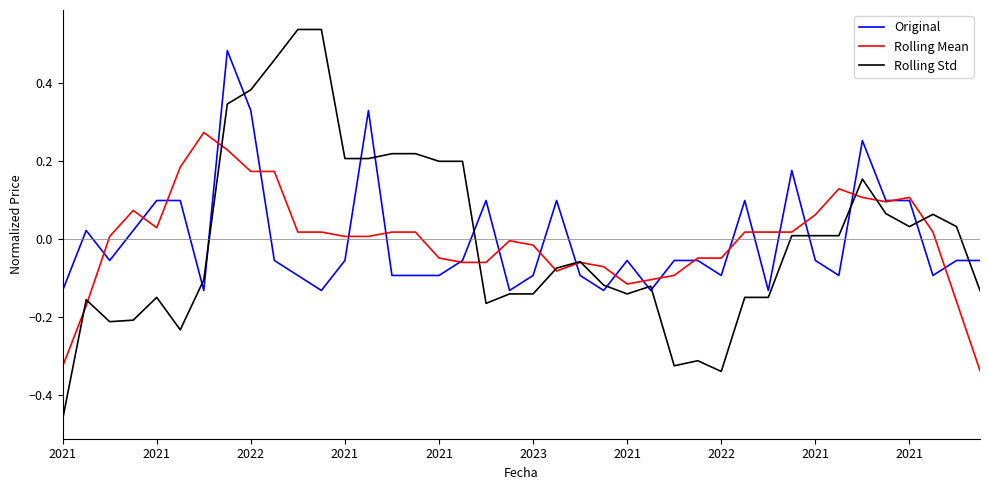

List the series in order of their peak value, highest first.

Rolling Std, Original, Rolling Mean